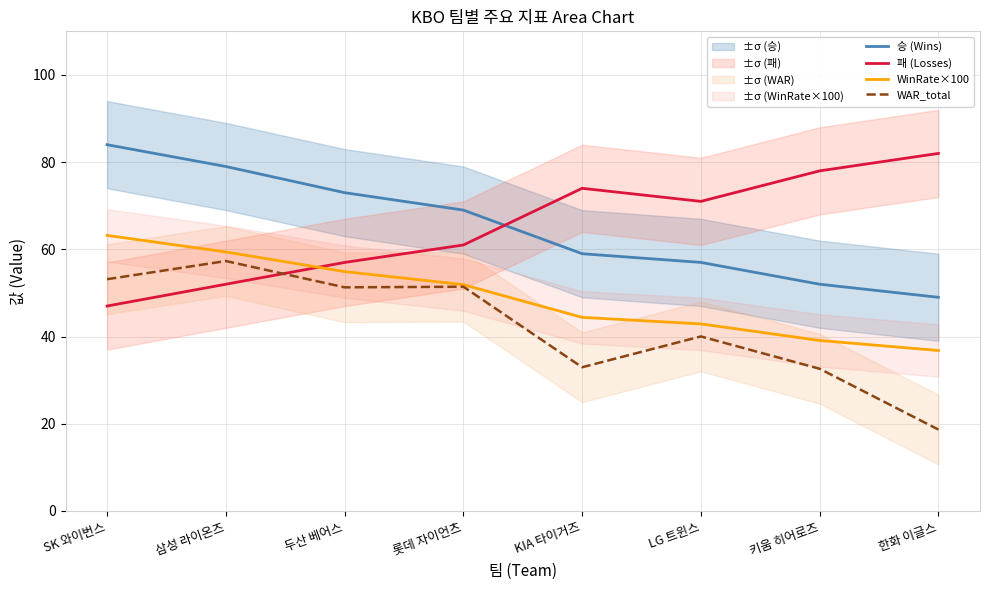

Where does the 승 (Wins) series first go above 69?

SK 와이번스